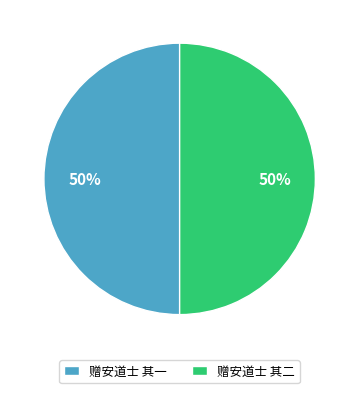

What is the ratio of the value at 赠安道士 其二 to the value at 赠安道士 其一?

1.0